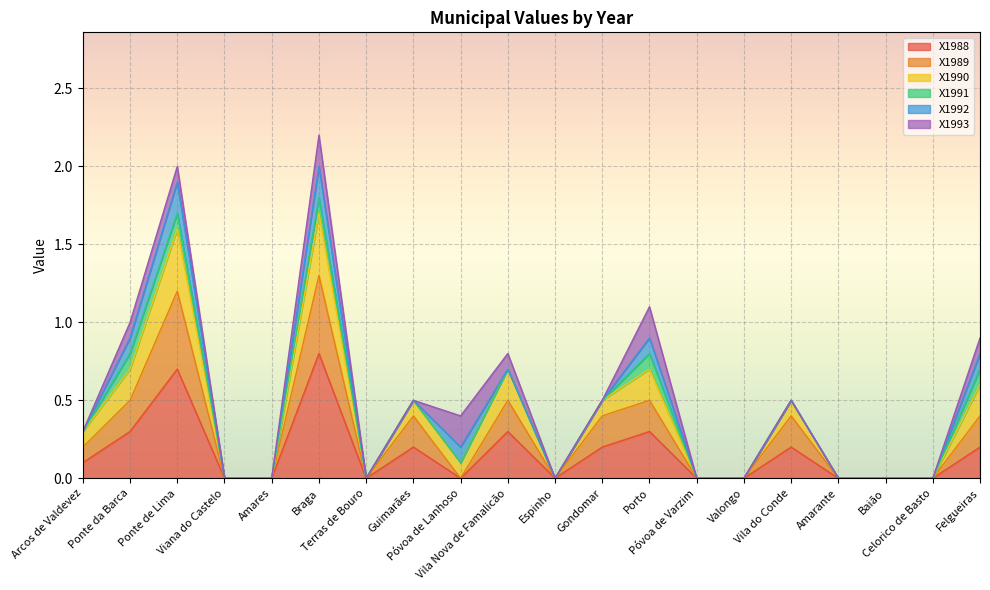

What are all the series names shown in the legend?

X1988, X1989, X1990, X1991, X1992, X1993